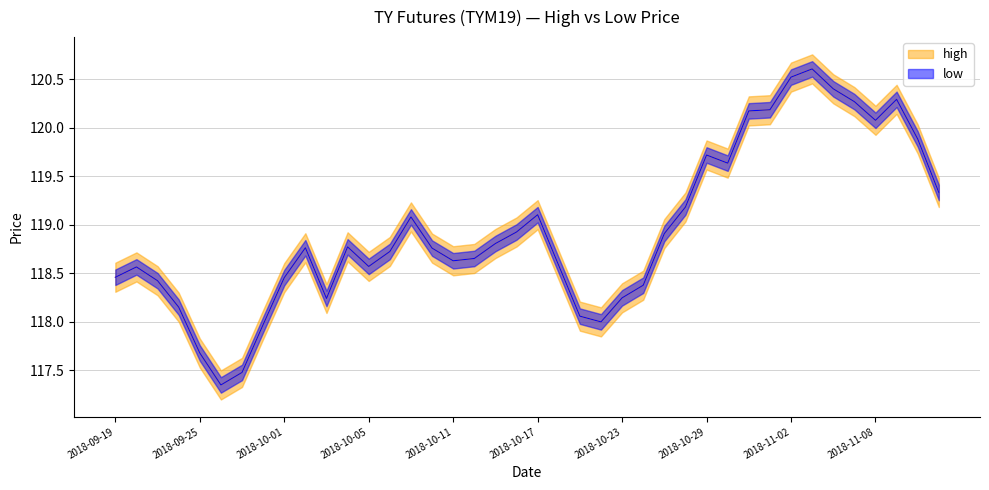

What is the sum of all high values?

4758.0